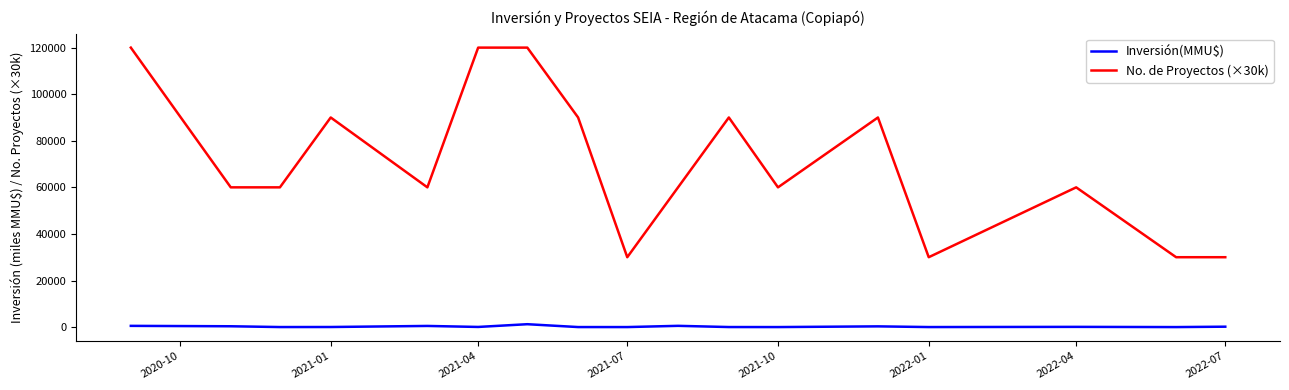

Which series has the largest range (max minus min)?

No. de Proyectos (×30k)